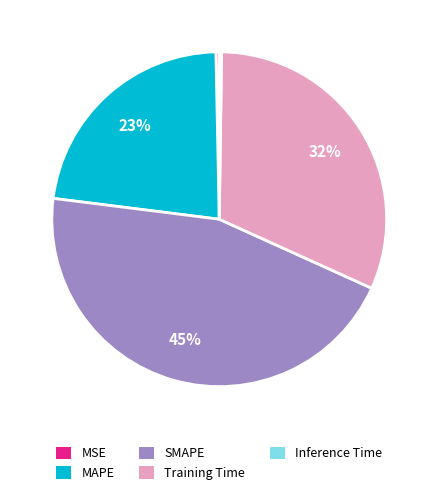

To the nearest percent, what is the average slice percentage?

20%